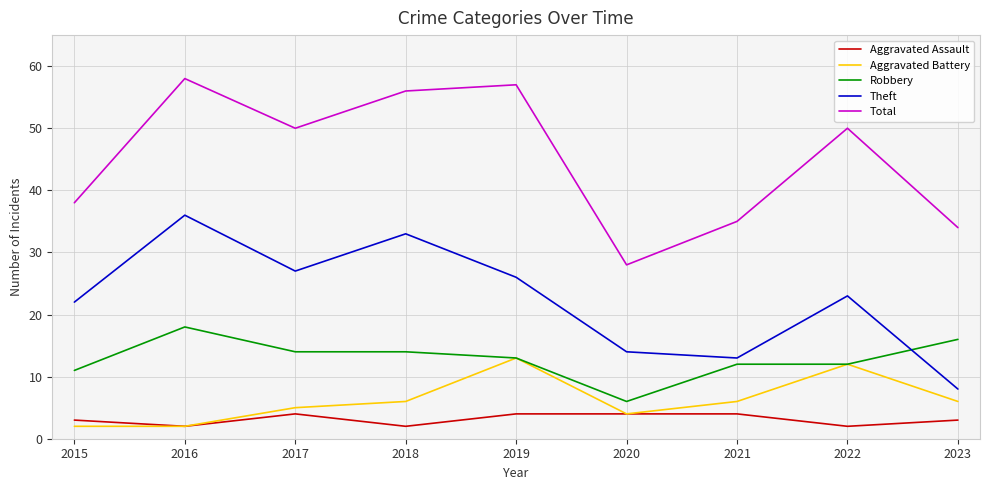

True or false: Aggravated Assault and Total intersect in this chart.

False